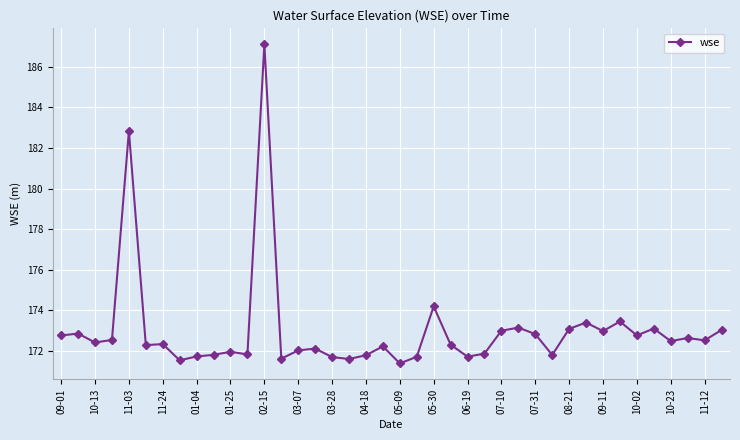

What is the average value?

173.0